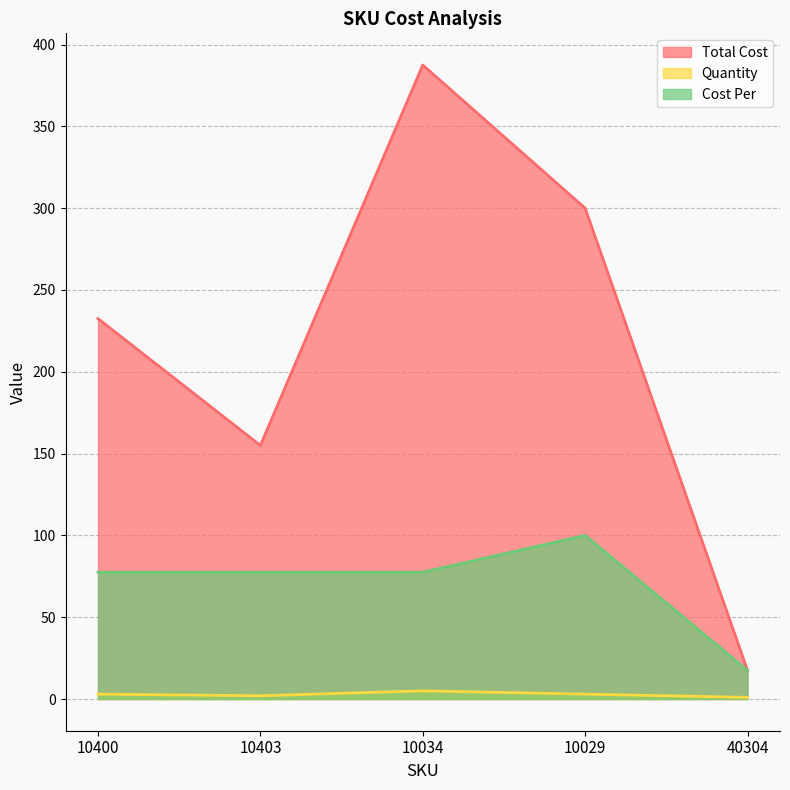

True or false: Quantity and Total Cost cross at least once.

False